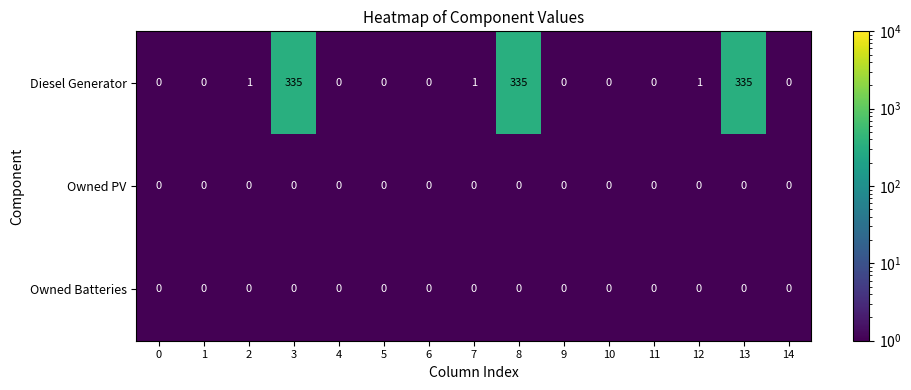

Which series changed the most between 12 and 14?

Diesel Generator